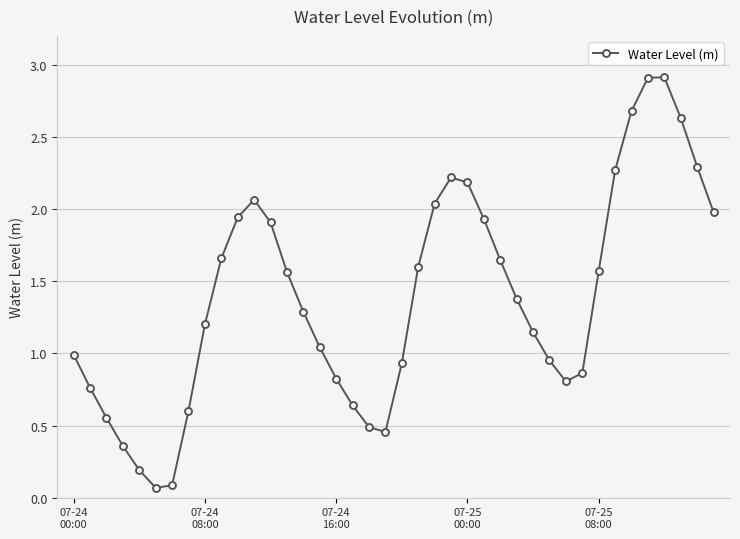

What is the greatest value displayed?

2.9